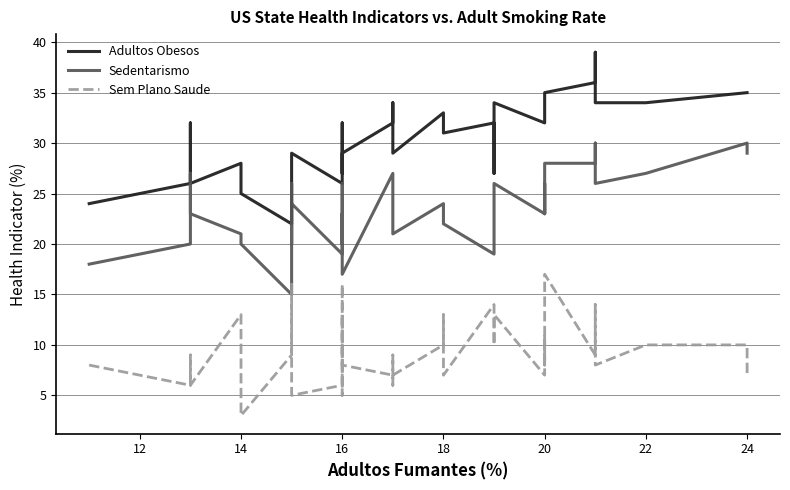

Rank the series by their maximum value, from lowest to highest.

Sem Plano Saude, Sedentarismo, Adultos Obesos